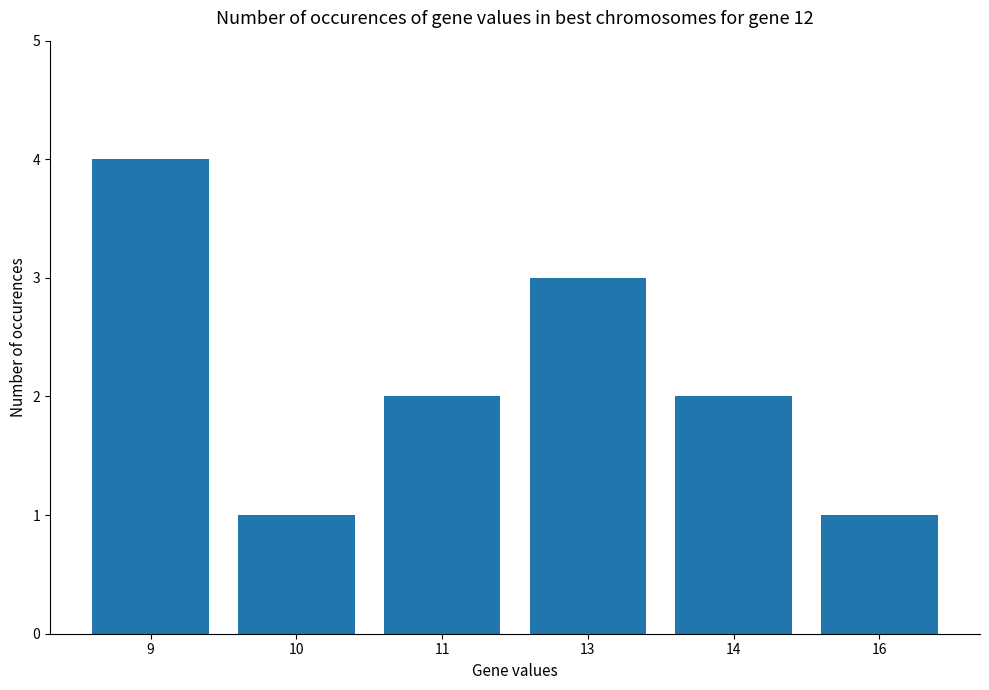

Which category has the highest value across all series?

9